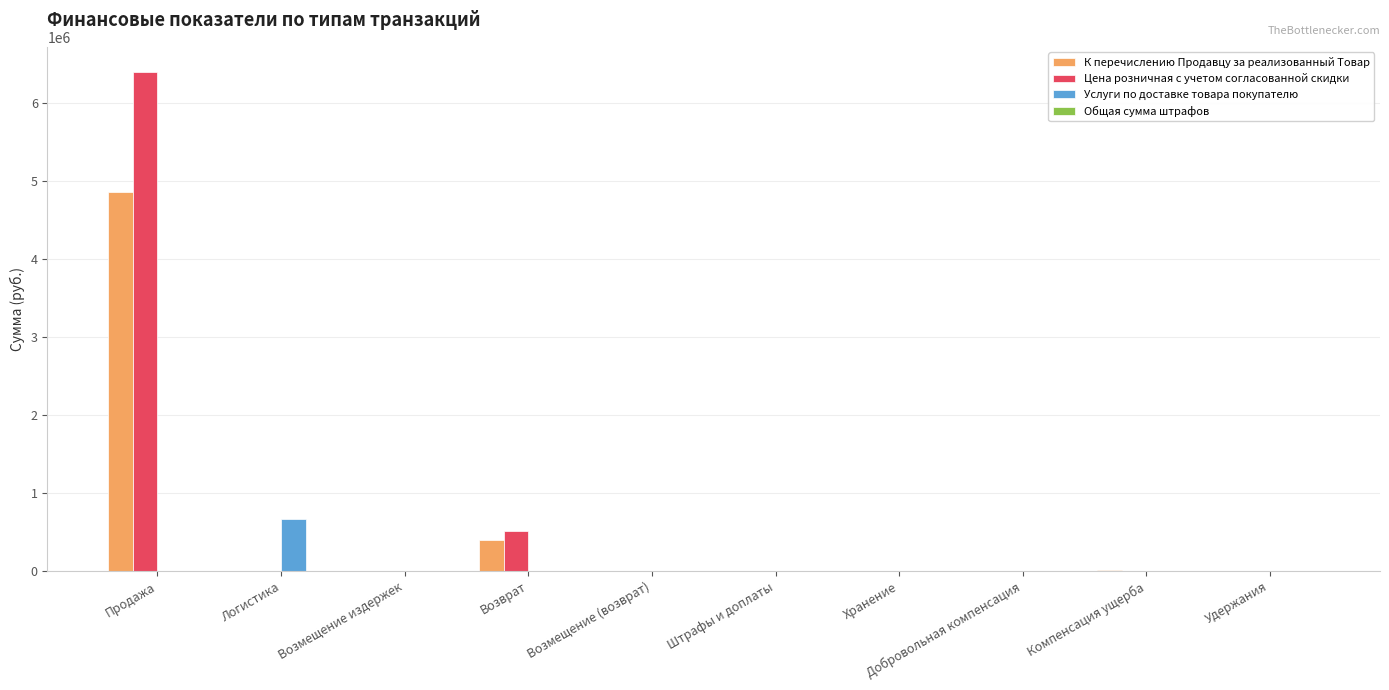

Is the value of Цена розничная с учетом согласованной скидки at Продажа greater than the value of Услуги по доставке товара покупателю at Продажа?

Yes